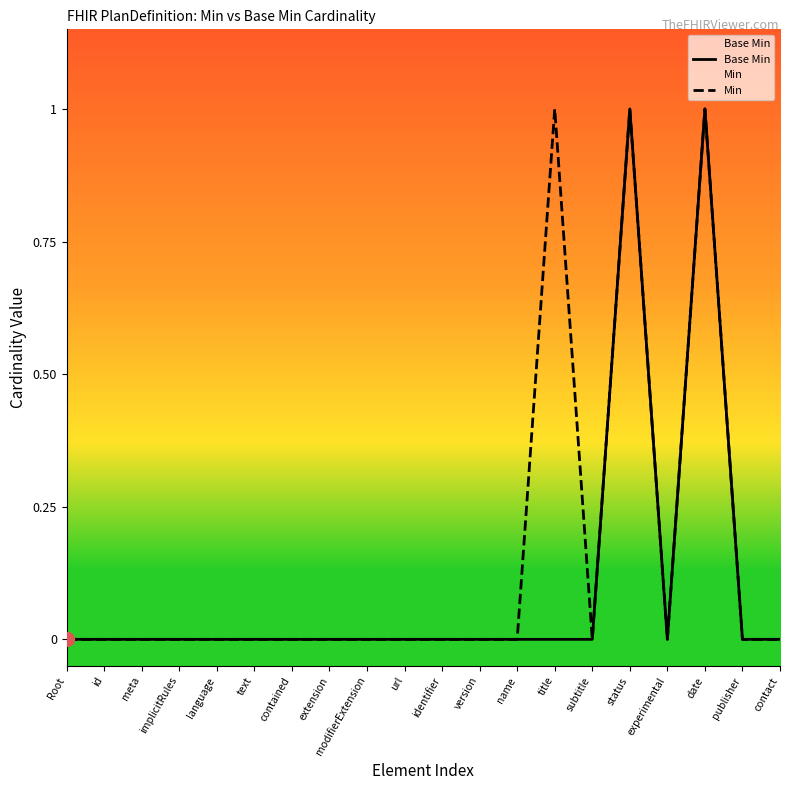

Which series changed the most between id and date?

Base Min